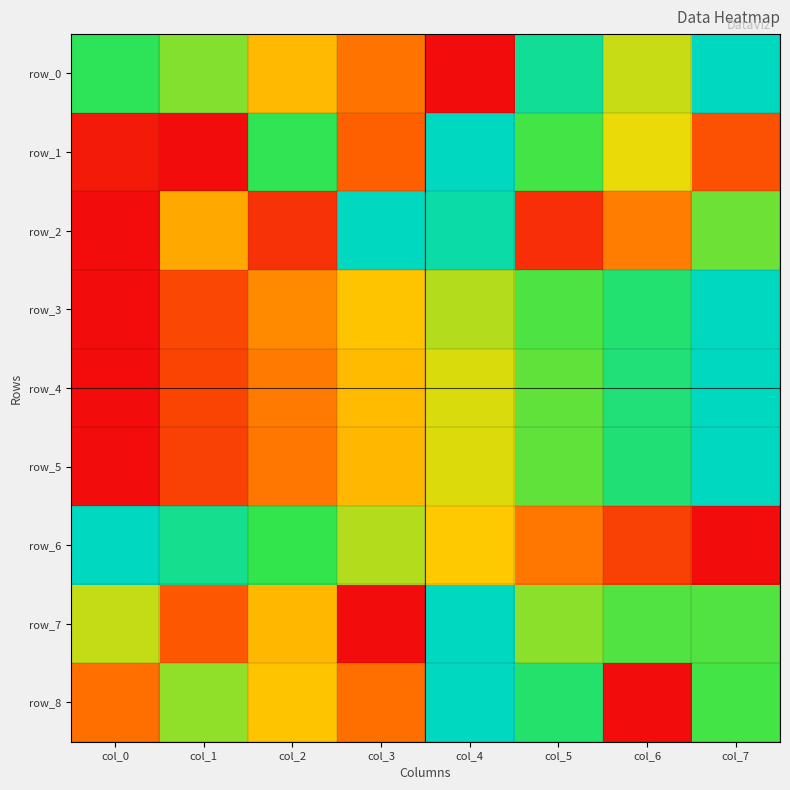

Reading left to right, what are all the values shown in this chart?

row_0: 0.8	0.6	0.4	0.3	0.0	0.9	0.6	1.0
row_1: 0.0	0.0	0.8	0.2	1.0	0.7	0.5	0.2
row_2: 0.0	0.4	0.1	1.0	0.9	0.1	0.3	0.7
row_3: 0.0	0.2	0.3	0.5	0.6	0.7	0.8	1.0
row_4: 0.0	0.2	0.3	0.4	0.5	0.7	0.8	1.0
row_5: 0.0	0.2	0.3	0.4	0.5	0.7	0.8	1.0
row_6: 1.0	0.9	0.7	0.6	0.5	0.3	0.1	0.0
row_7: 0.6	0.2	0.4	0.0	1.0	0.6	0.7	0.7
row_8: 0.3	0.6	0.5	0.3	1.0	0.8	0.0	0.7